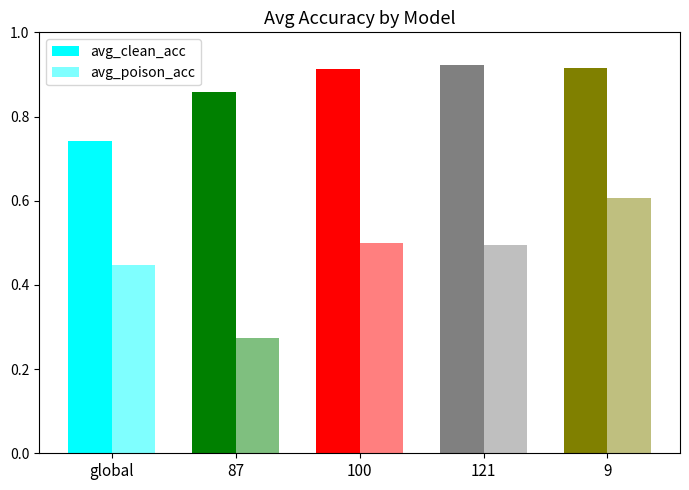

At which label is avg_clean_acc closest to 0?

global